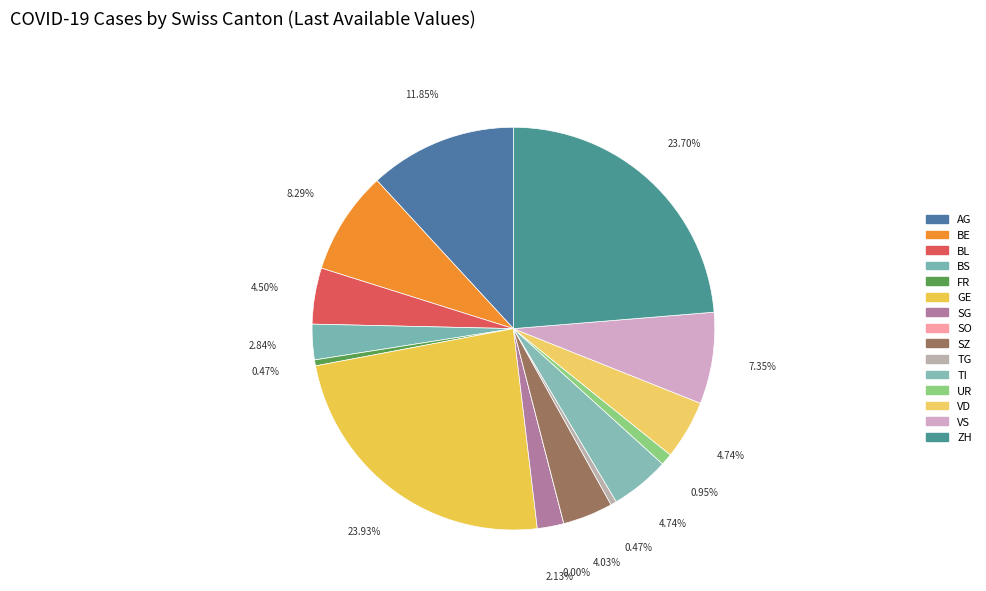

Which slice is the smallest?

SO